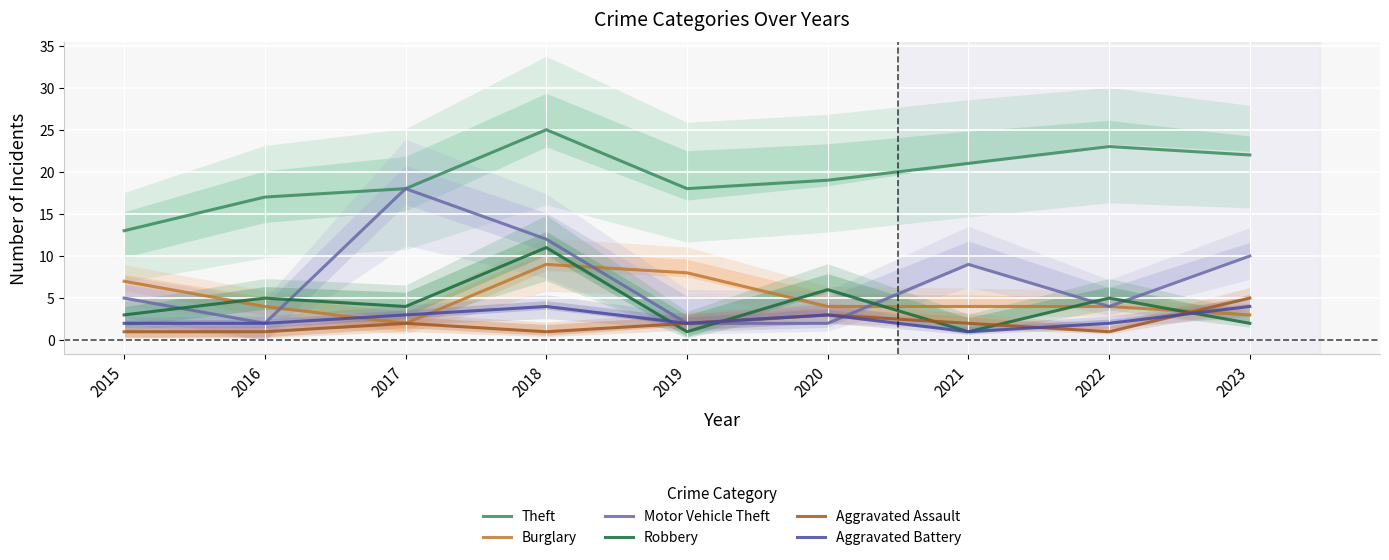

Where do Aggravated Assault and Motor Vehicle Theft first cross each other?

2020 and 2021